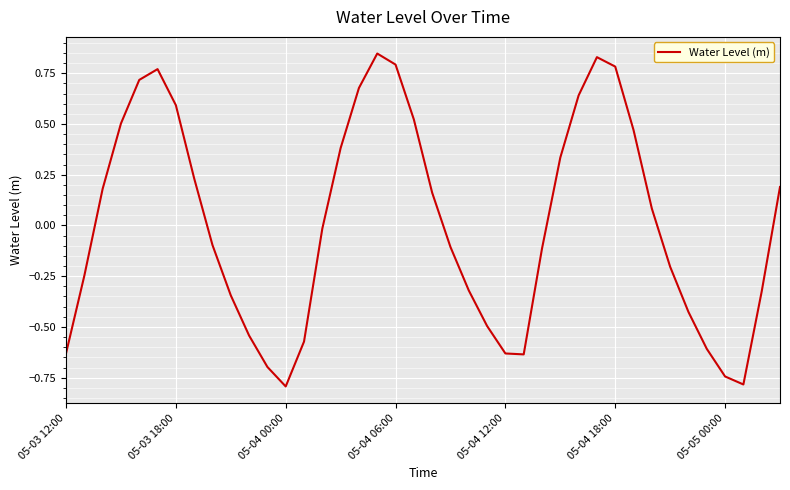

What is the smallest value displayed?

-0.8